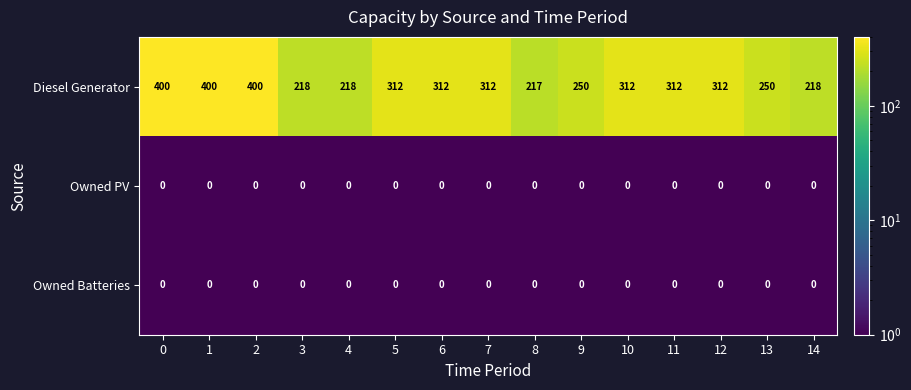

What is the greatest value displayed?

400